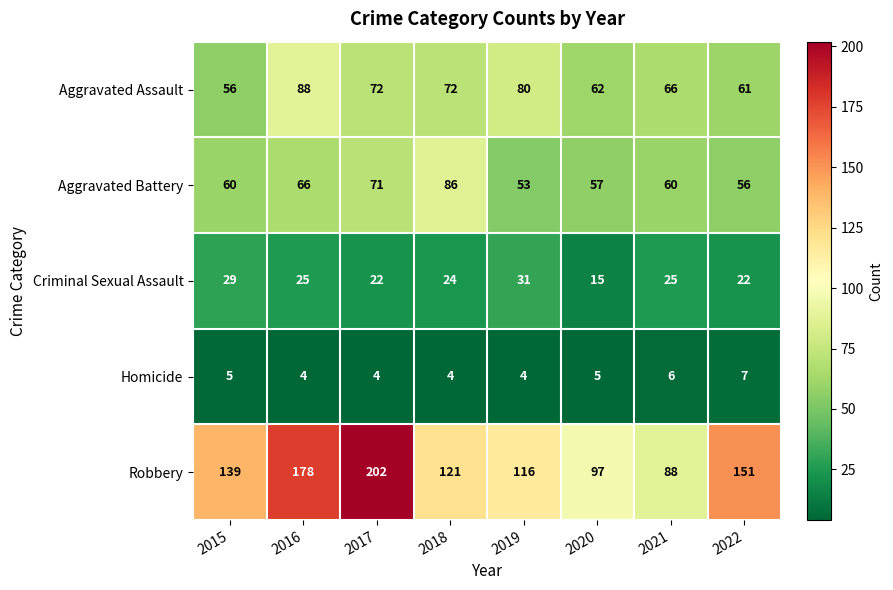

What is the greatest value displayed?

202